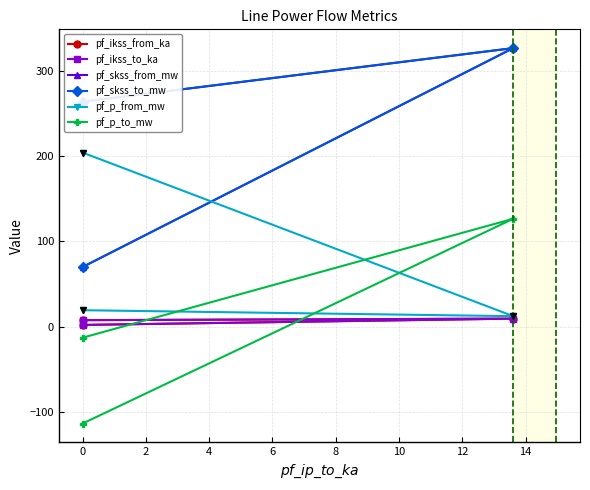

What are all the series names shown in the legend?

pf_ikss_from_ka, pf_ikss_to_ka, pf_skss_from_mw, pf_skss_to_mw, pf_p_from_mw, pf_p_to_mw